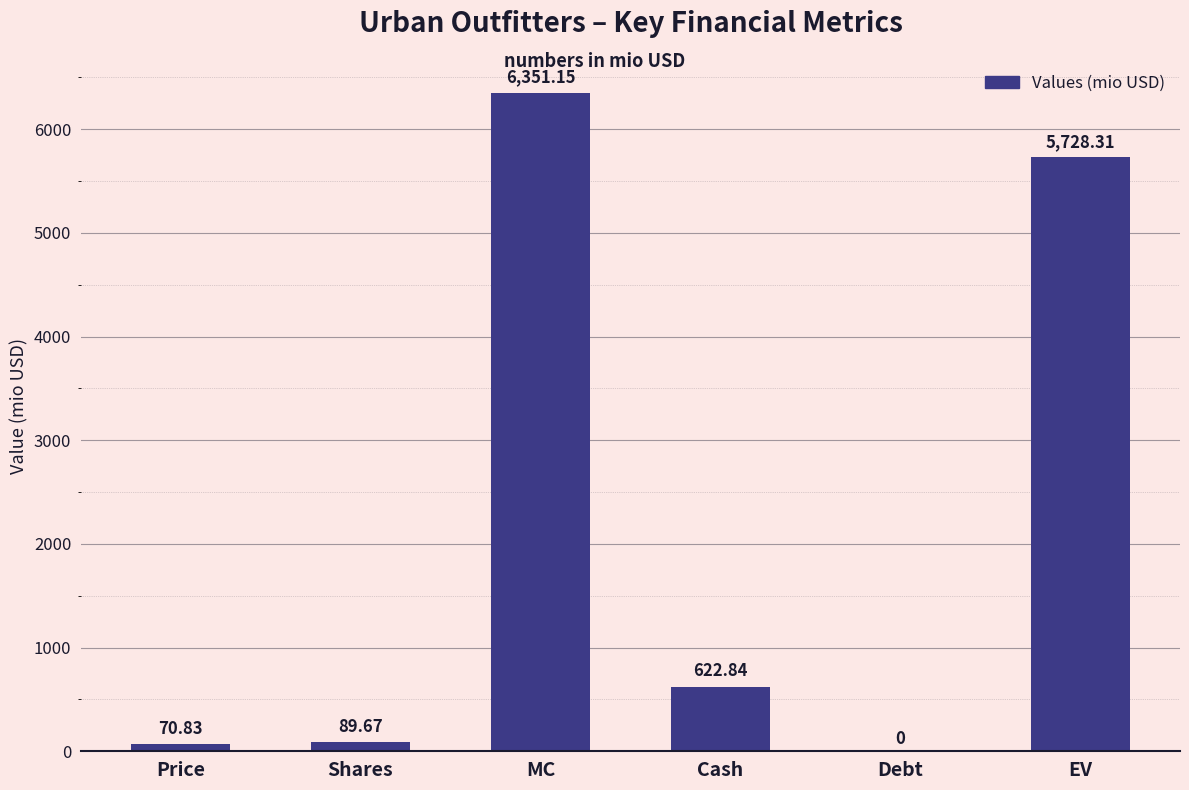

What is the difference between the values at EV and Shares?

5638.6